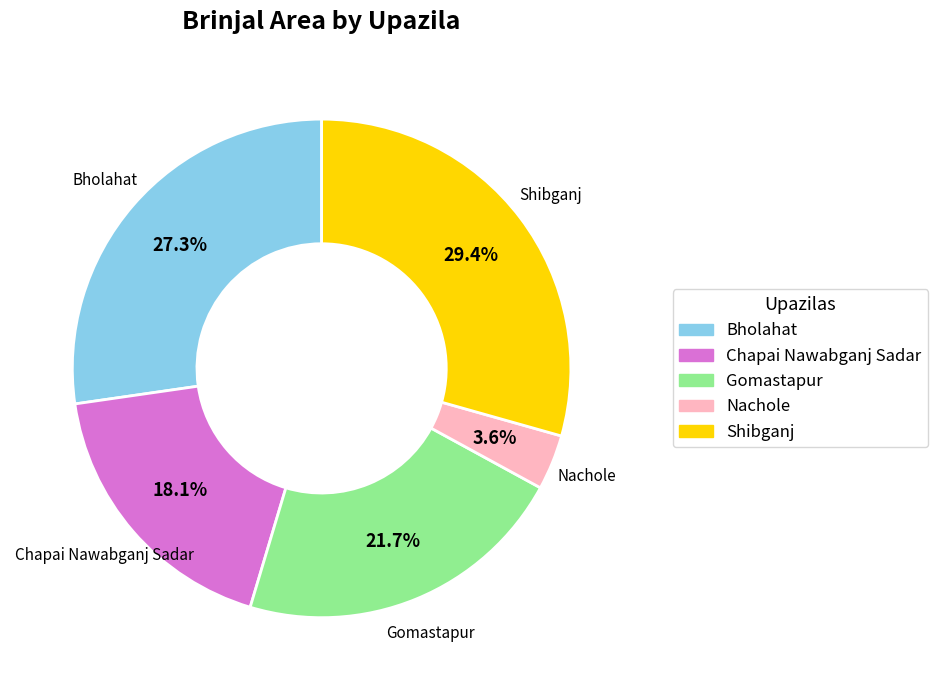

How many slices are in this pie chart?

5